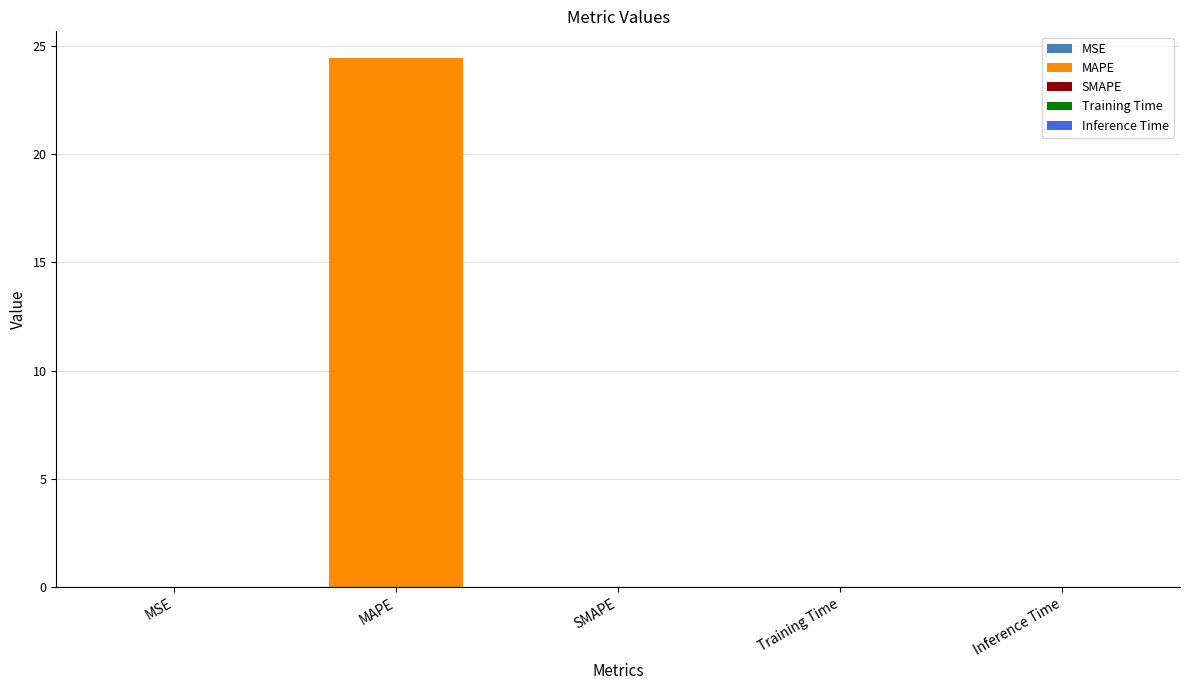

The value at Inference Time is 0.0. True or false?

False